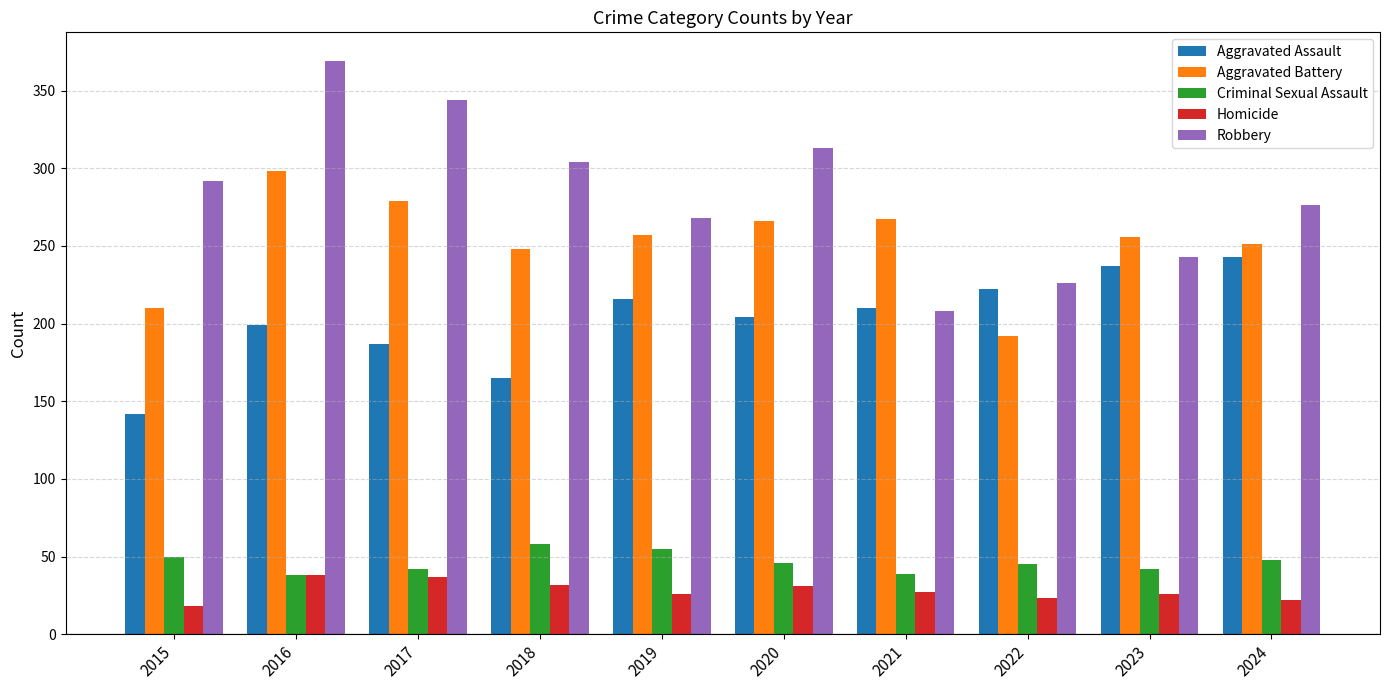

Between 2017 and 2019, which series saw the biggest shift?

Robbery